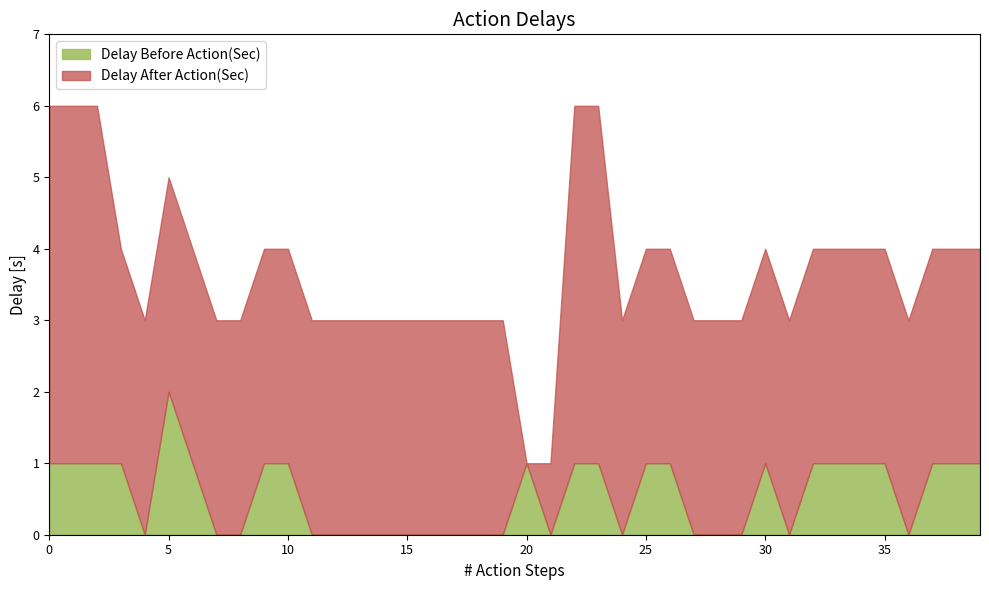

True or false: Delay After Action(Sec) and Delay Before Action(Sec) cross at least once.

True